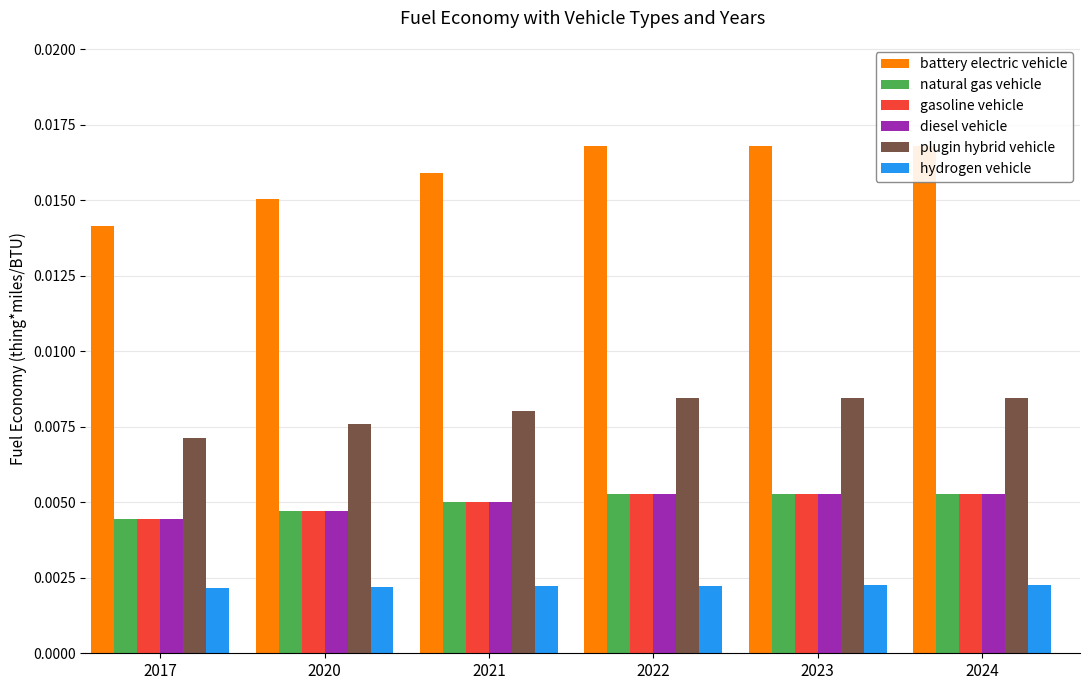

Count the plugin hybrid vehicle values in the range 0 to 1.

6